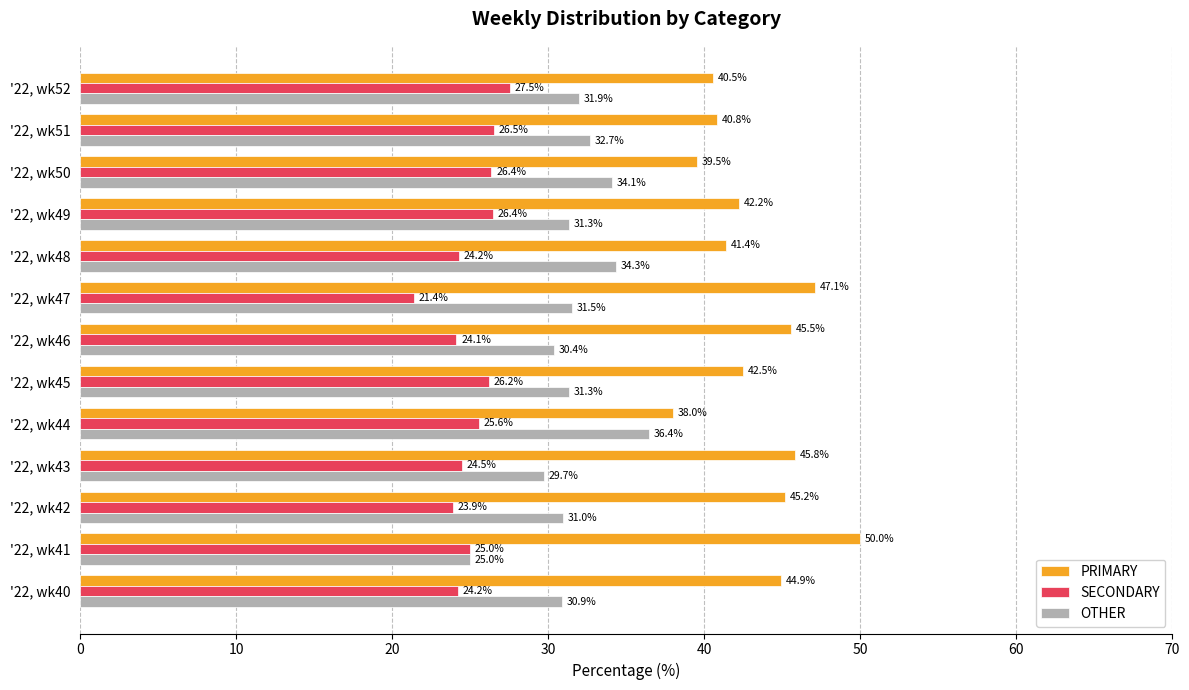

Which series has the largest range (max minus min)?

PRIMARY